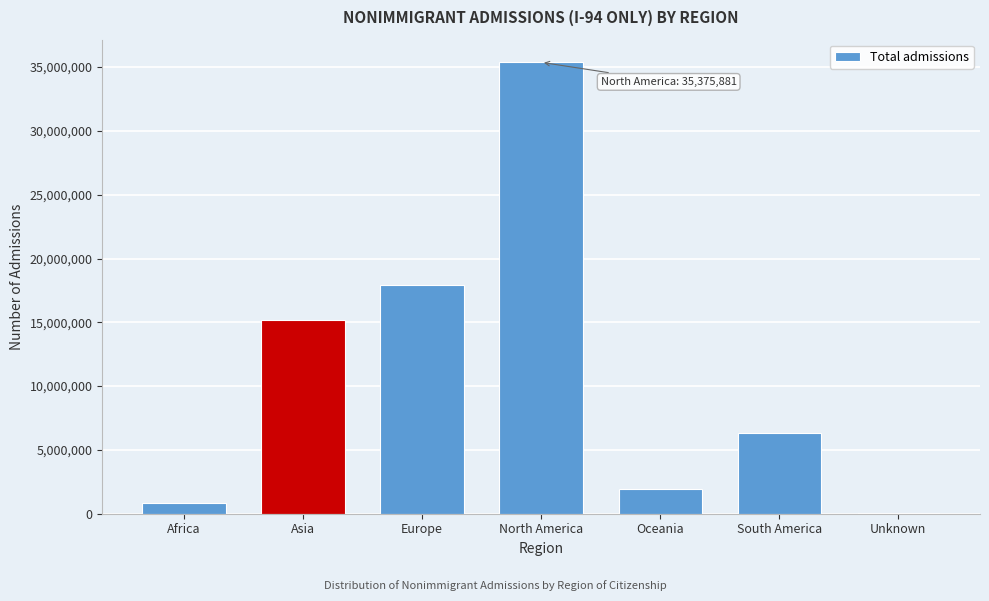

Reading left to right, extract all data points from this chart.

Africa=809114	Asia=15154164	Europe=17889171	North America=35375881	Oceania=1970630	South America=6349041	Unknown=95266